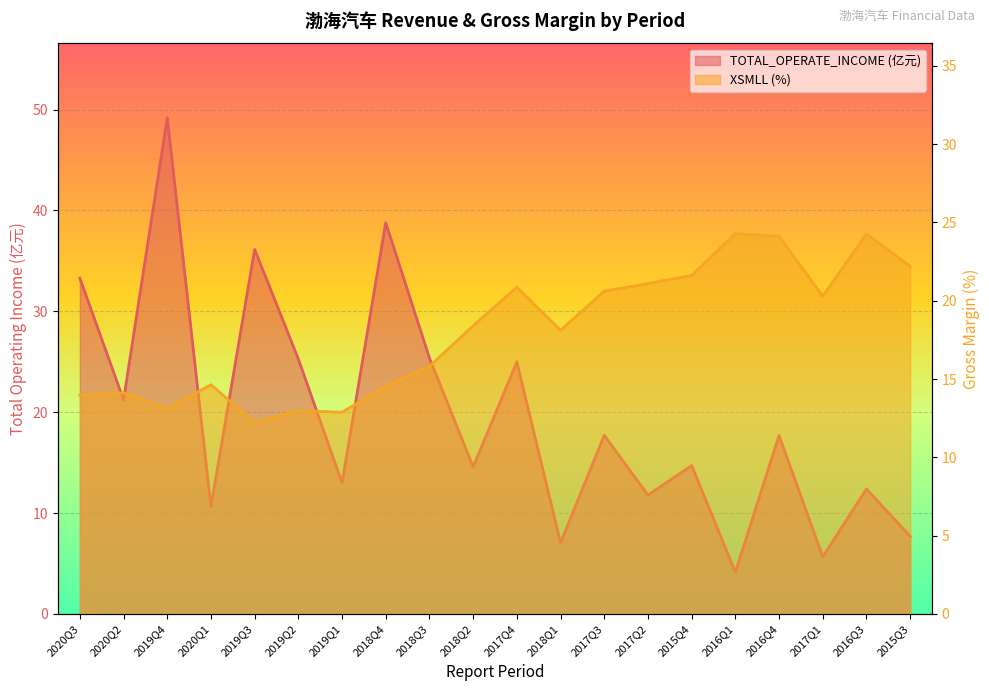

Which series ends up on top after the final intersection of TOTAL_OPERATE_INCOME and XSMLL?

XSMLL